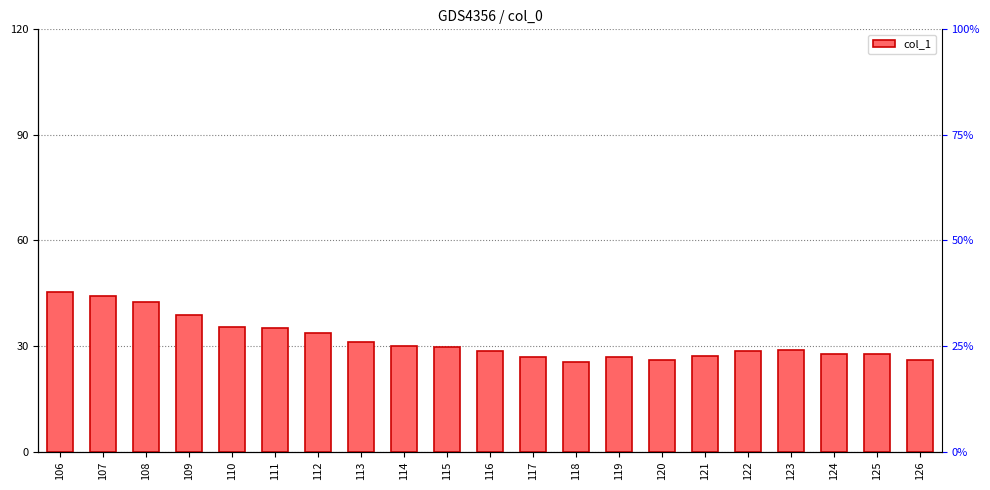

Rank the categories by value from highest to lowest.

106, 107, 108, 109, 110, 111, 112, 113, 114, 115, 123, 122, 116, 124, 125, 121, 119, 117, 120, 126, 118